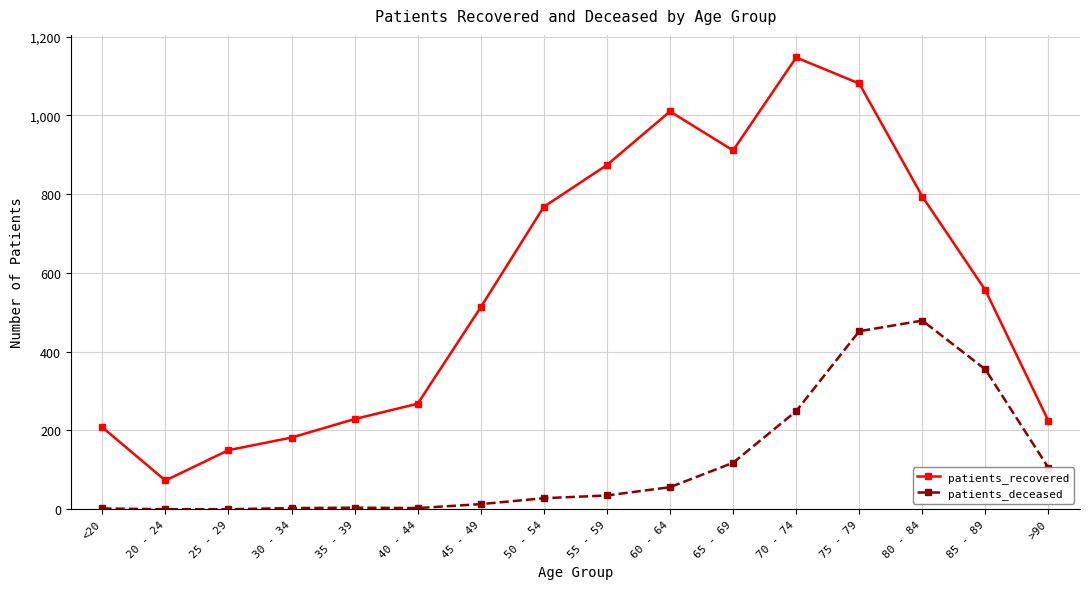

What is the label of the 1st point from the right?

>90